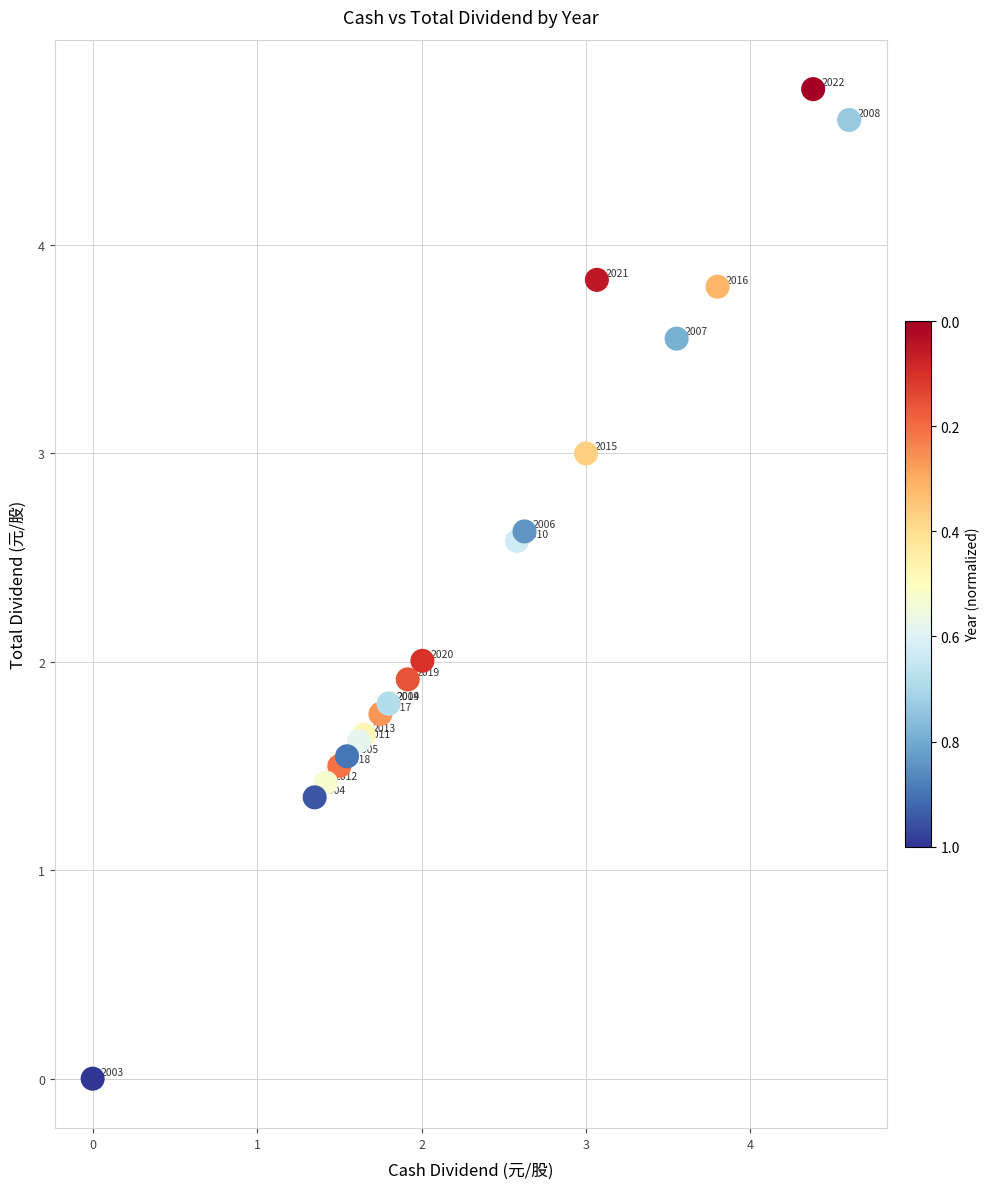

What Y value in the scatter plot is closest to 2?

2.0